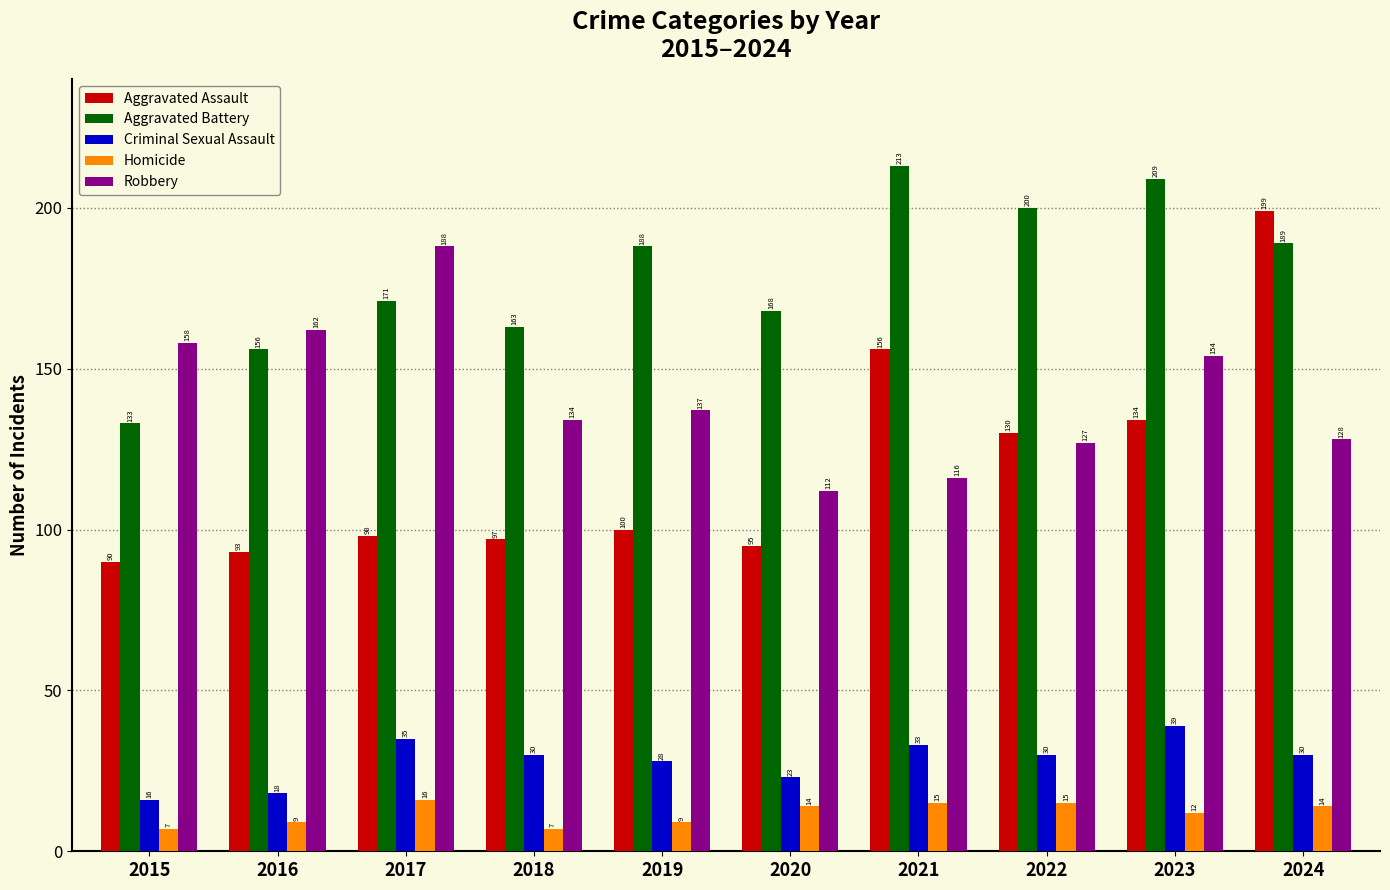

What is the value of the Aggravated Assault bar at the 4th from the left?

97